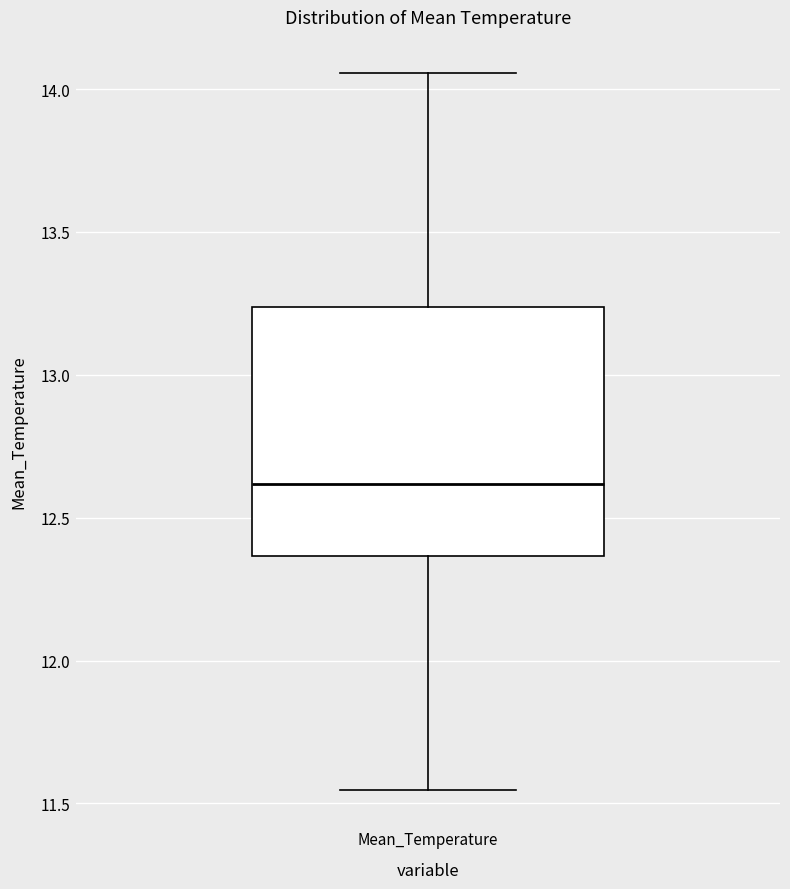

Read this box plot against the y-axis: the position of the median line, the range covered by the box, and the ends of both whiskers. The values are not printed on the chart, so give them approximately, as read against the axis.

median 12.60, box 12.35 to 13.25, whiskers 11.55 to 14.05